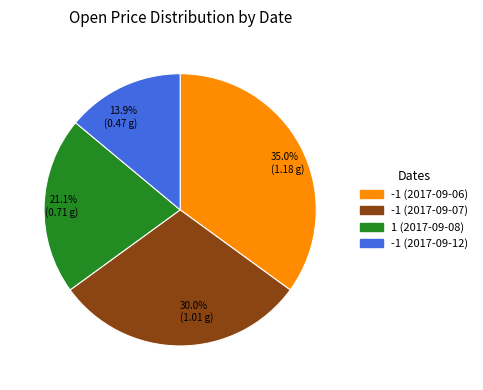

To the nearest percent, what is the average slice percentage?

25%